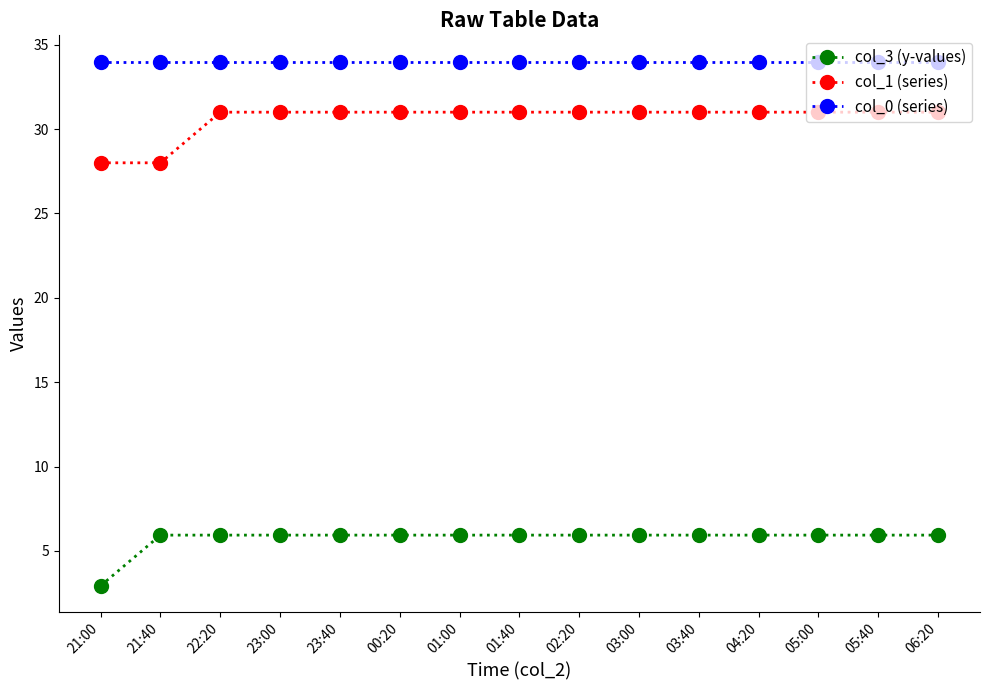

What position from the left is 01:00?

7